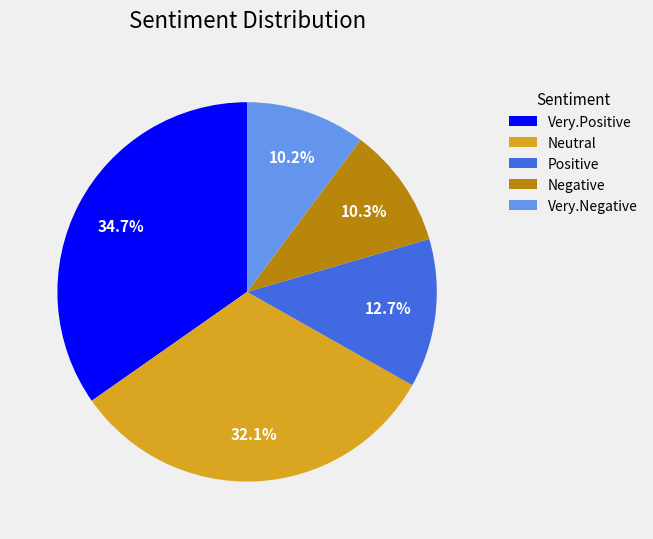

What portion of the pie excludes Very.Positive?

65.3%